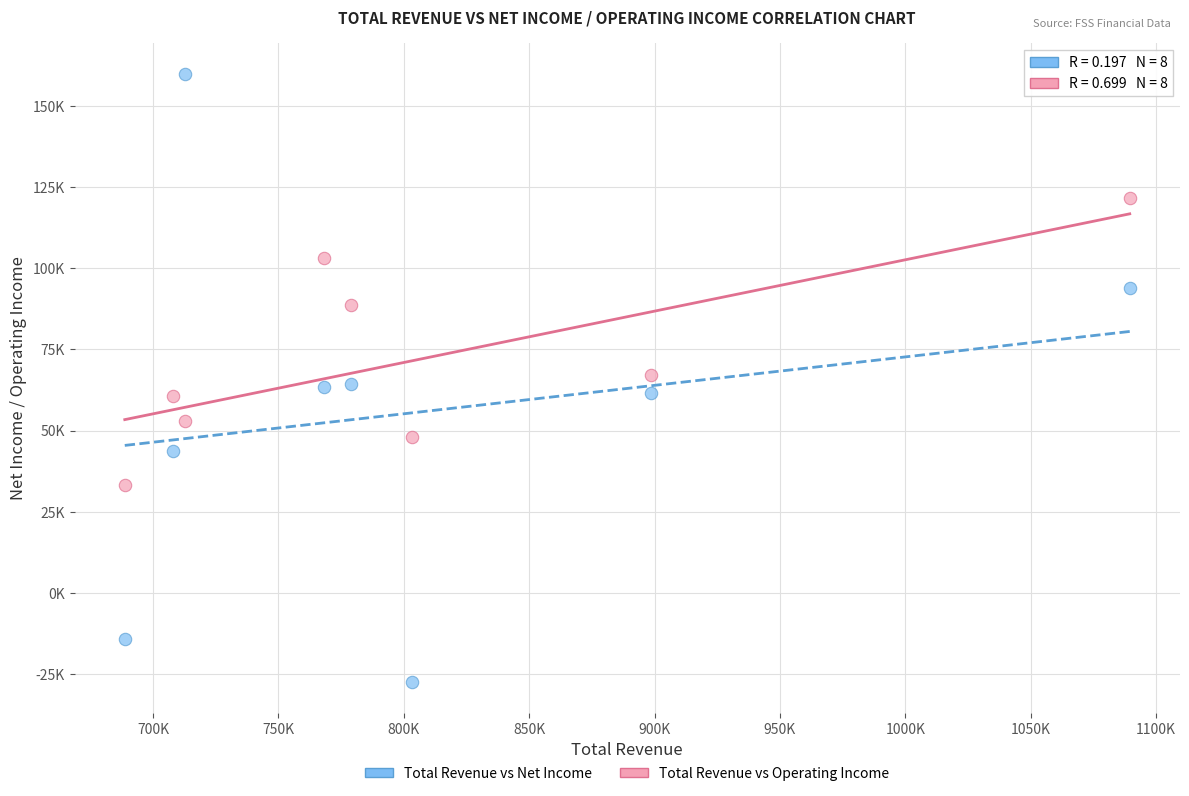

What are all the series names shown in the legend?

Total Revenue vs Net Income, Total Revenue vs Operating Income